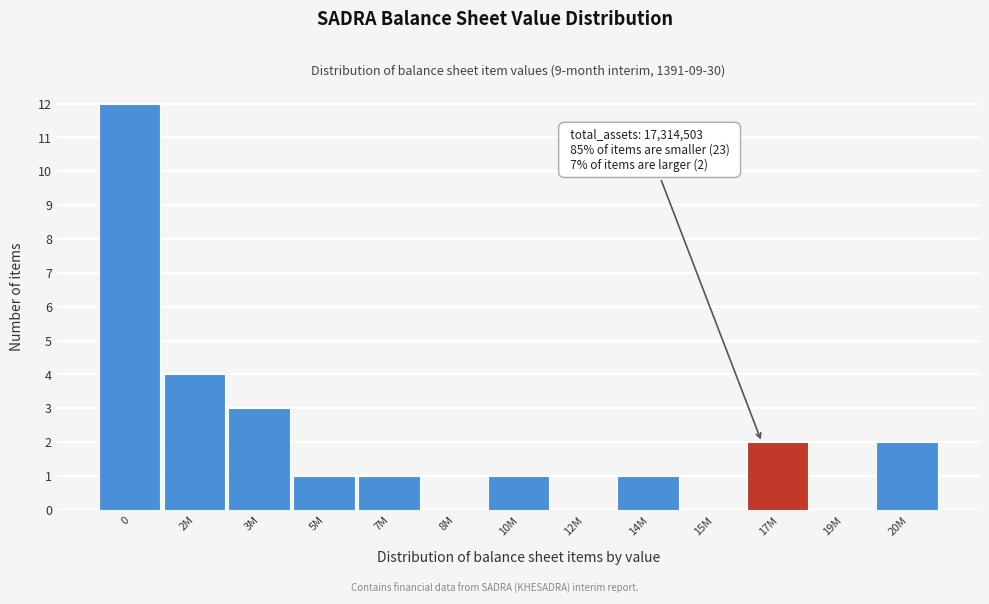

Reading right to left, what are all the values shown in this chart?

20M=2	19M=0	17M=2	15M=0	14M=1	12M=0	10M=1	8M=0	7M=1	5M=1	3M=3	2M=4	0=12